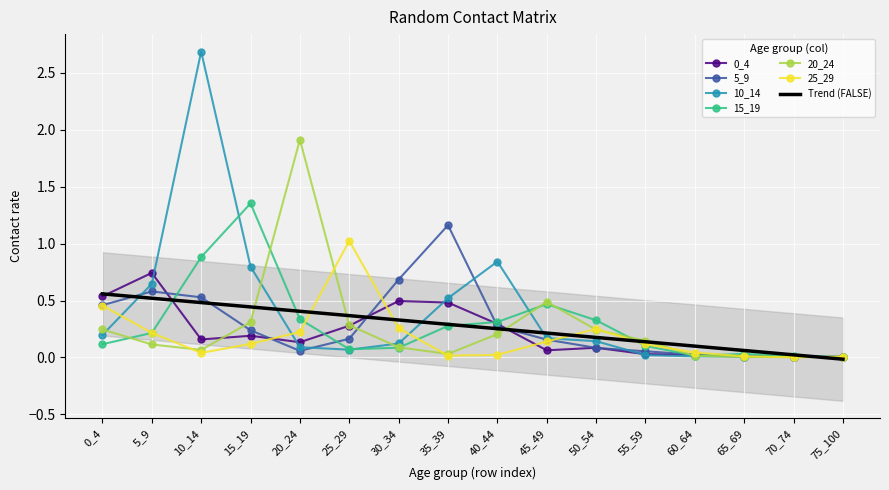

Rank the categories by 25_29 value from highest to lowest.

25_29, 0_4, 30_34, 50_54, 20_24, 5_9, 45_49, 15_19, 55_59, 60_64, 10_14, 40_44, 35_39, 65_69, 75_100, 70_74